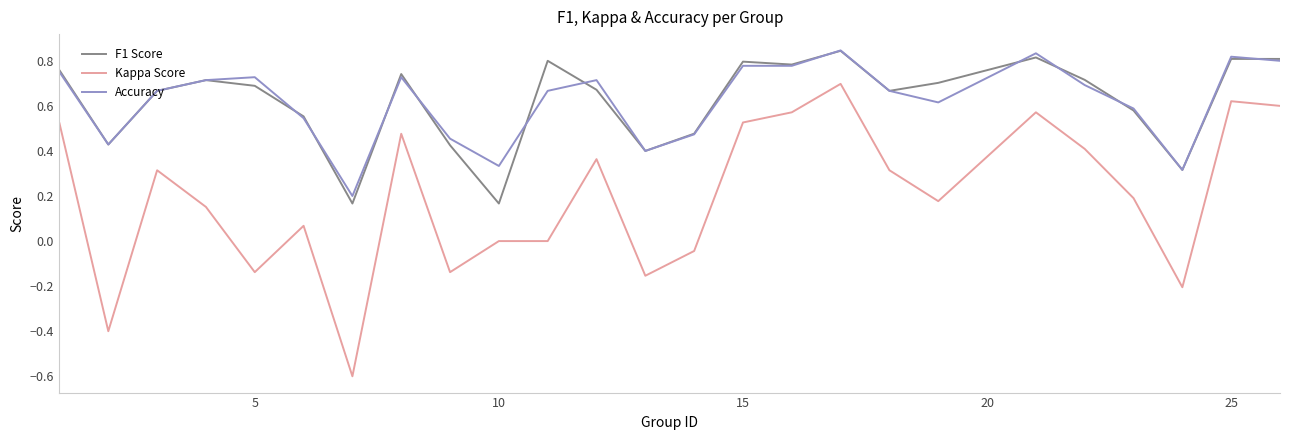

What are all the series names shown in the legend?

F1 Score, Kappa Score, Accuracy